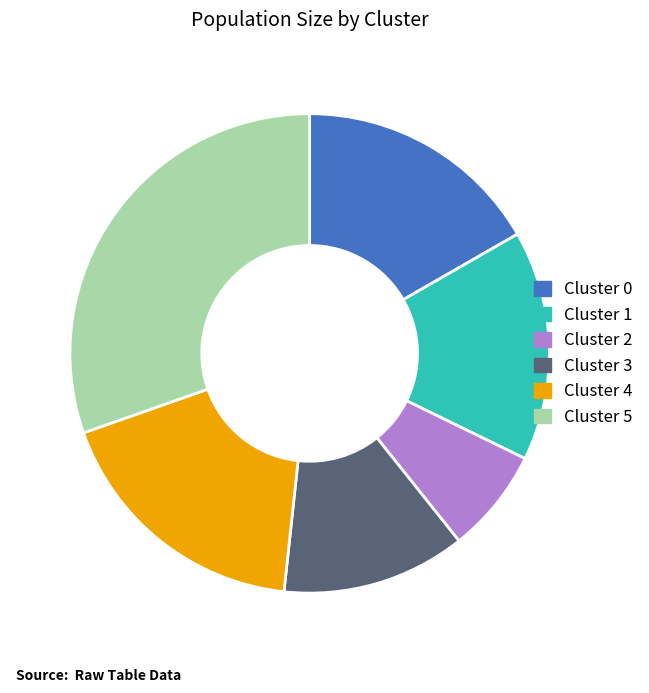

The Cluster 4 slice represents 18% of the pie. True or false?

True